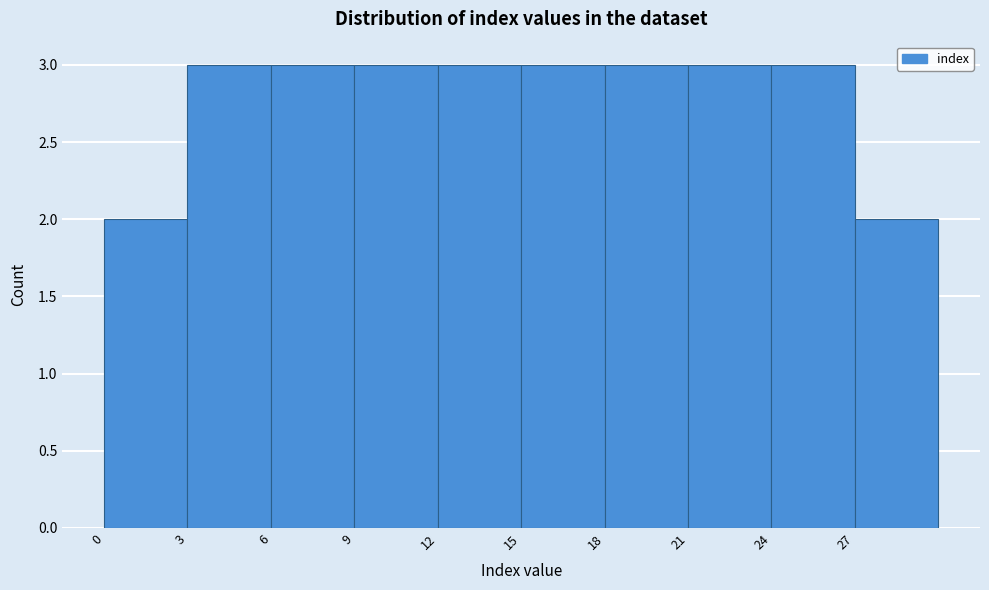

Reading left to right, list every bar in this chart as the range it spans on the x-axis followed by its height. The values are not printed on the chart, so give them approximately, as read against the axis.

0 to 3: 2
3 to 6: 3
6 to 9: 3
9 to 12: 3
12 to 15: 3
15 to 18: 3
18 to 21: 3
21 to 24: 3
24 to 27: 3
27 to 30: 2